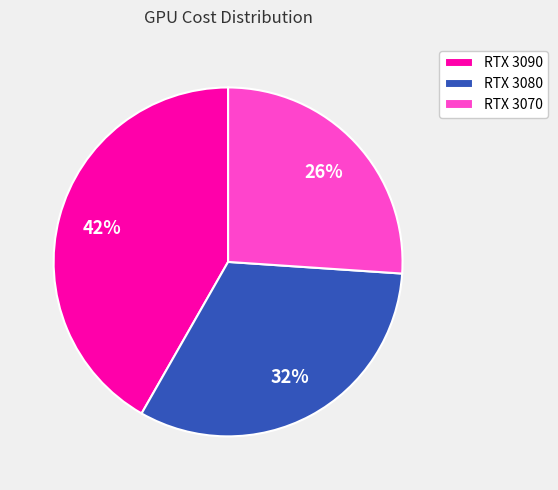

Do RTX 3070 and RTX 3090 together represent more than half of the pie?

Yes